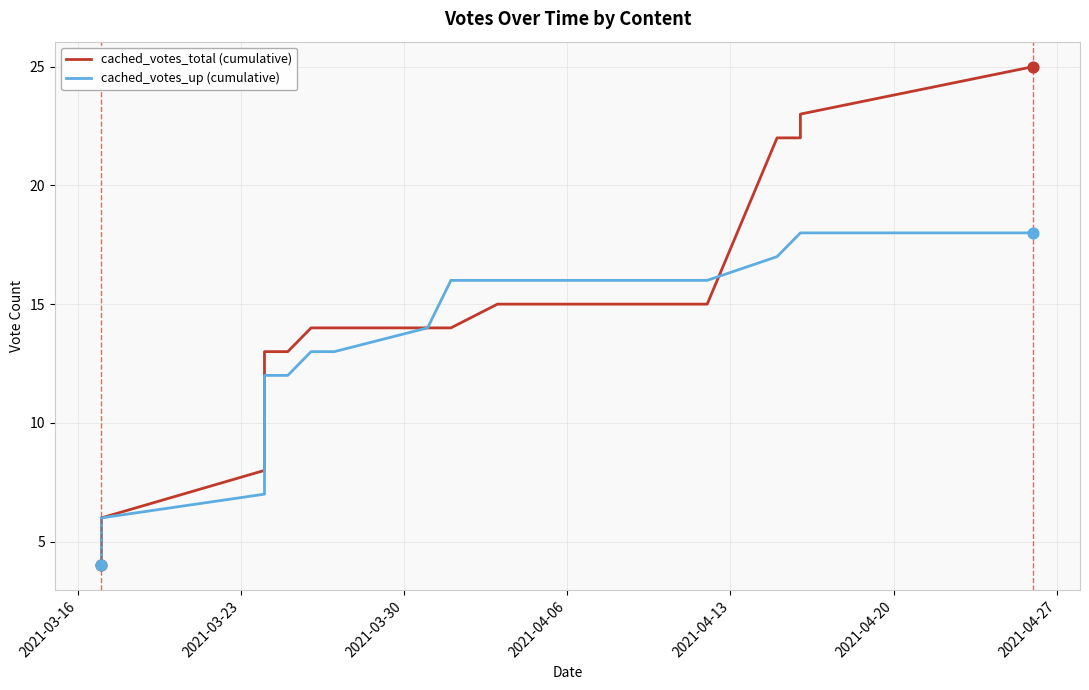

Is the value of cached_votes_total (cumulative) at 2021-03-23 greater than the value of cached_votes_up (cumulative) at 14?

No